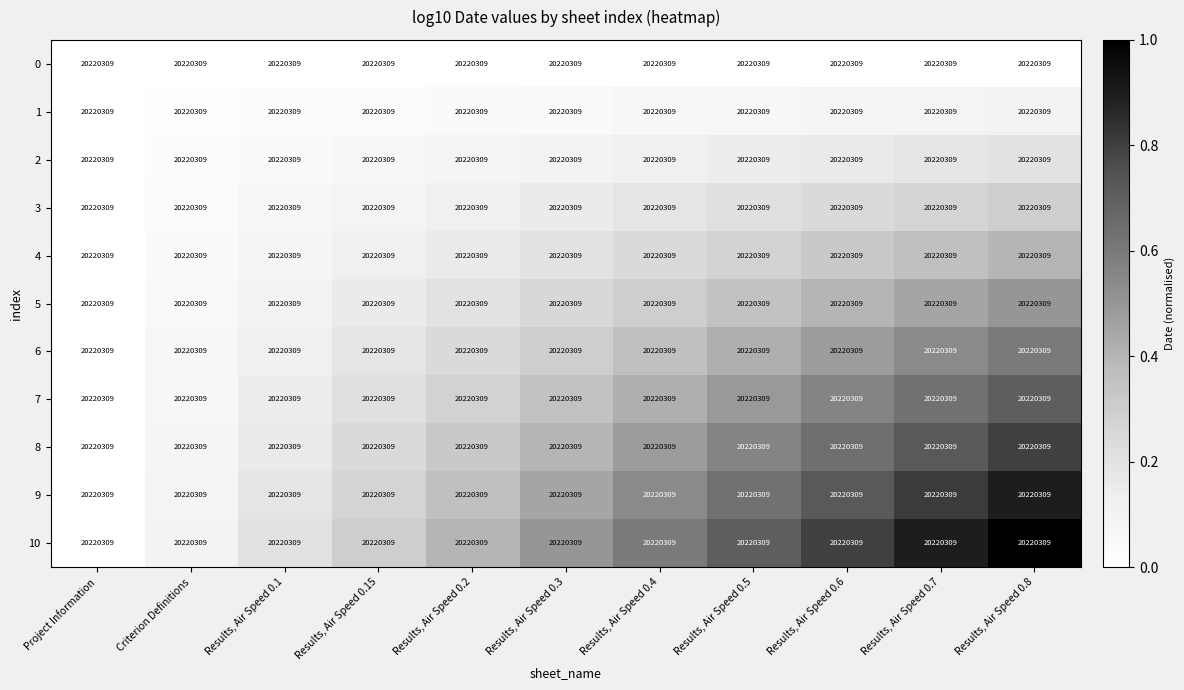

Which series has the largest range (max minus min)?

10